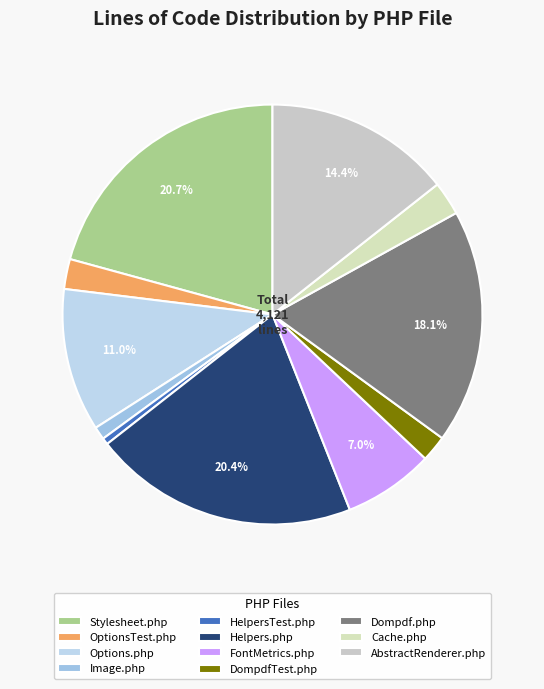

True or false: FontMetrics.php accounts for 7% of the total.

True